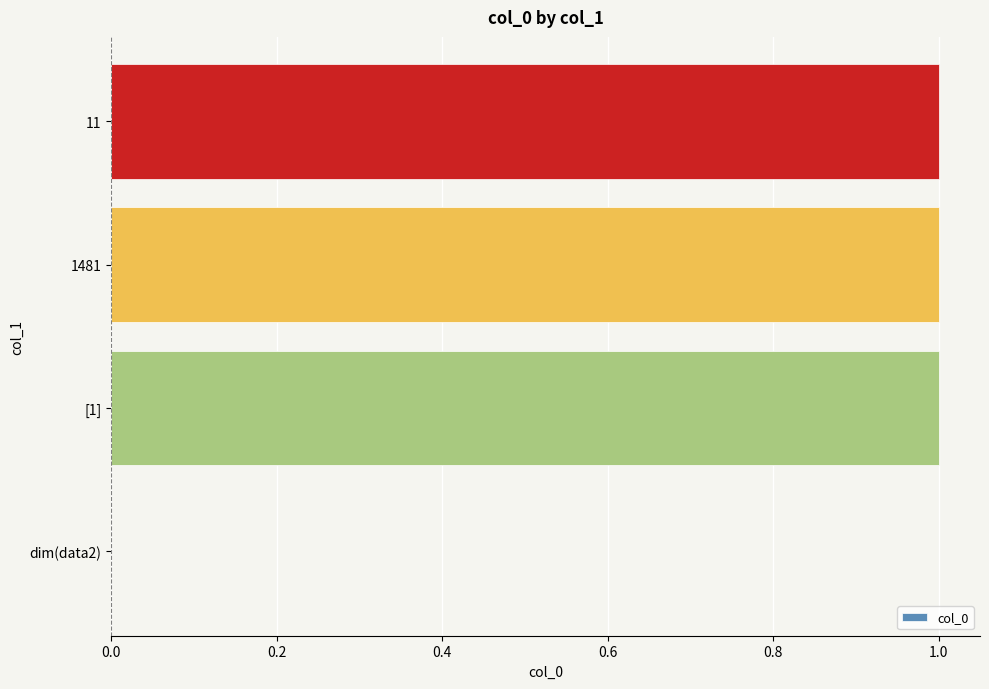

Does the chart contain stacked bars?

No